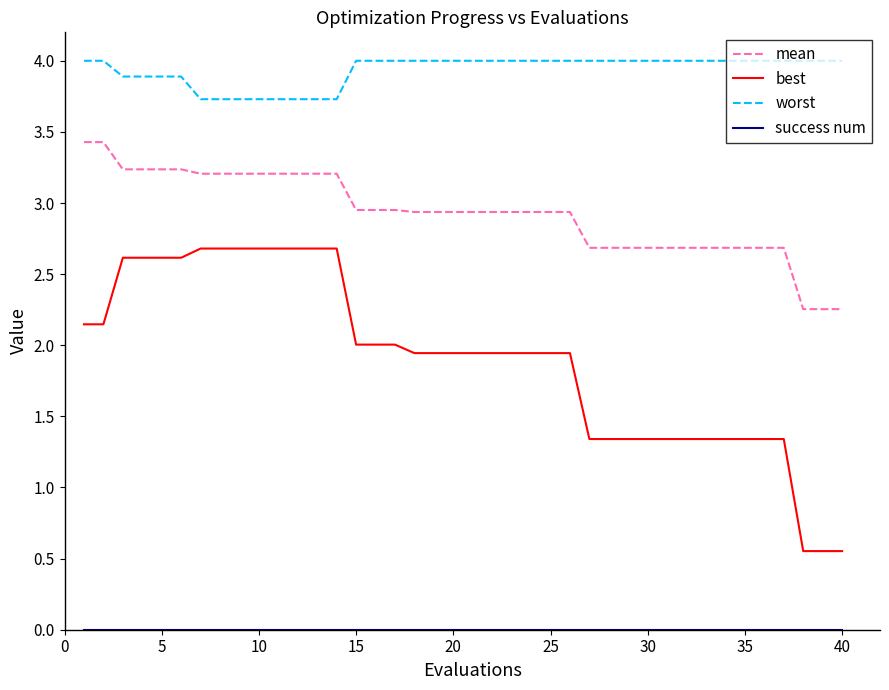

True or false: worst and best cross at least once.

False